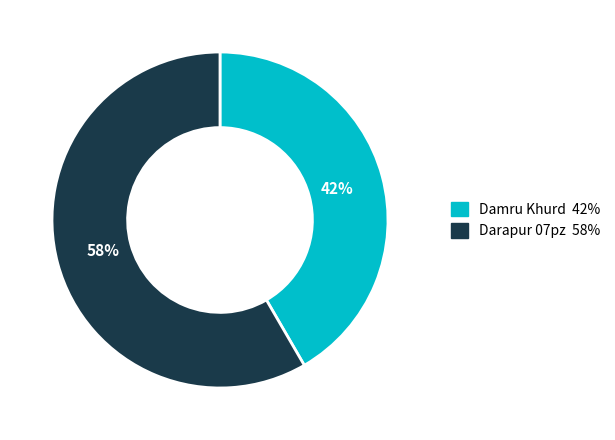

Combined, do Damru Khurd and Darapur 07pz account for over 50%?

Yes